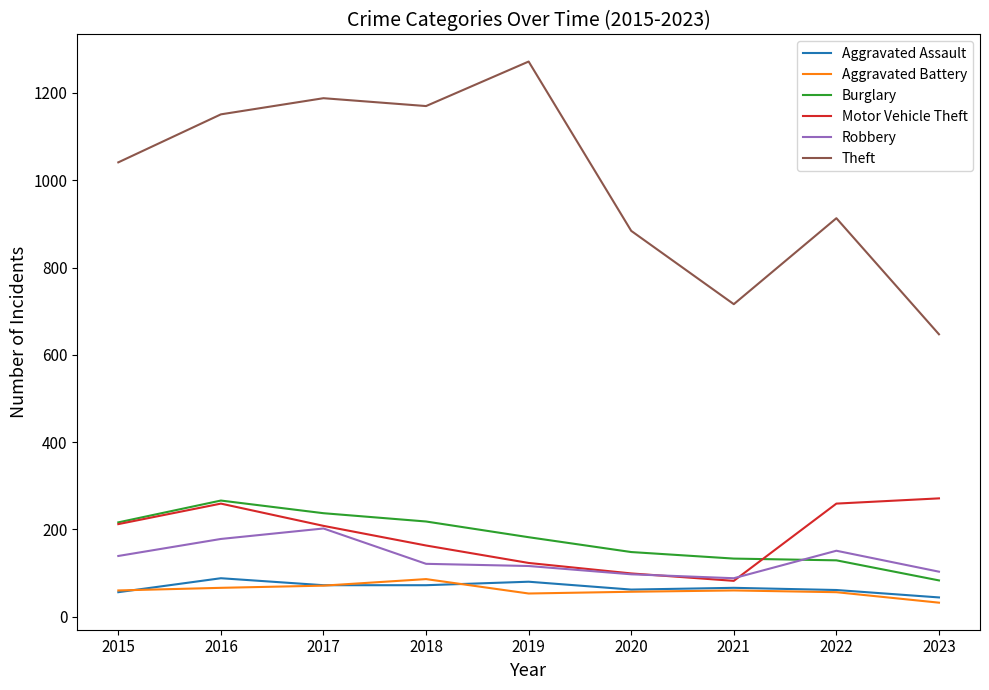

What is the difference between the maximum and minimum values in the Burglary series?

183